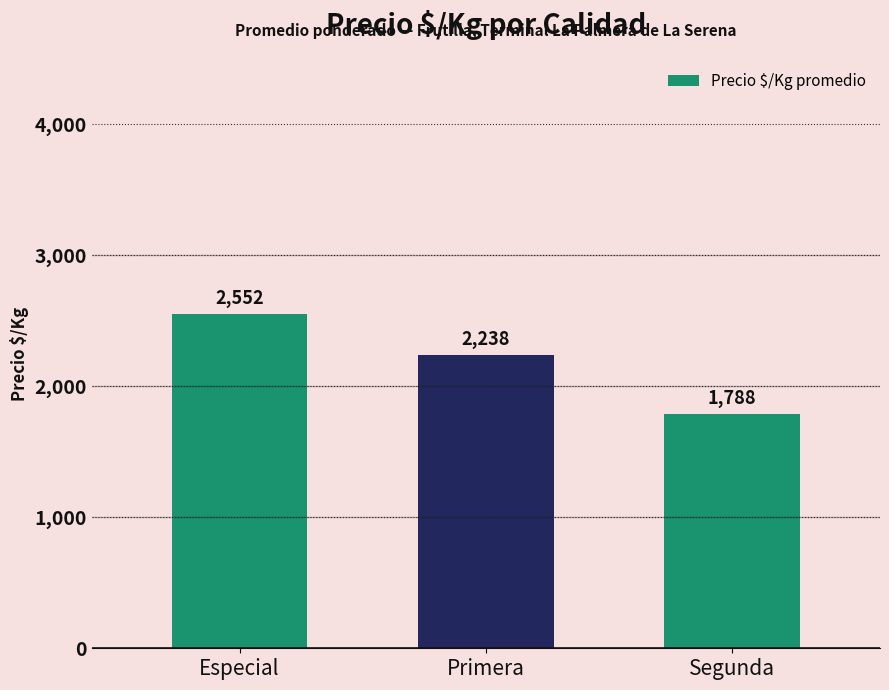

List the labels in order of value, largest first.

Especial, Primera, Segunda